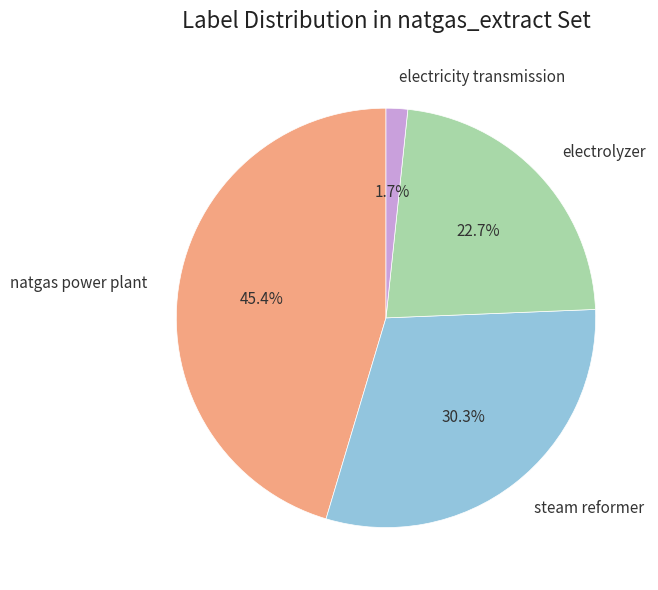

How many slices are in this pie chart?

4